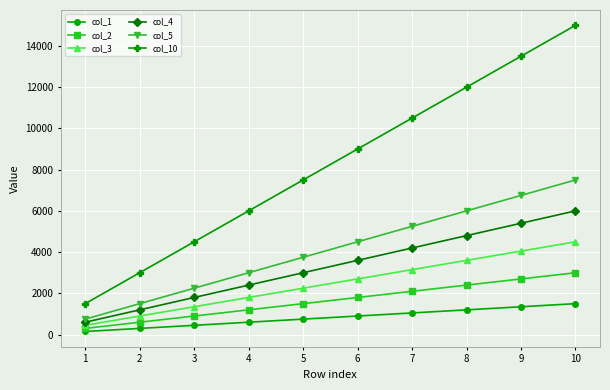

What is the value of the col_4 point at the 3rd from the left?

1800